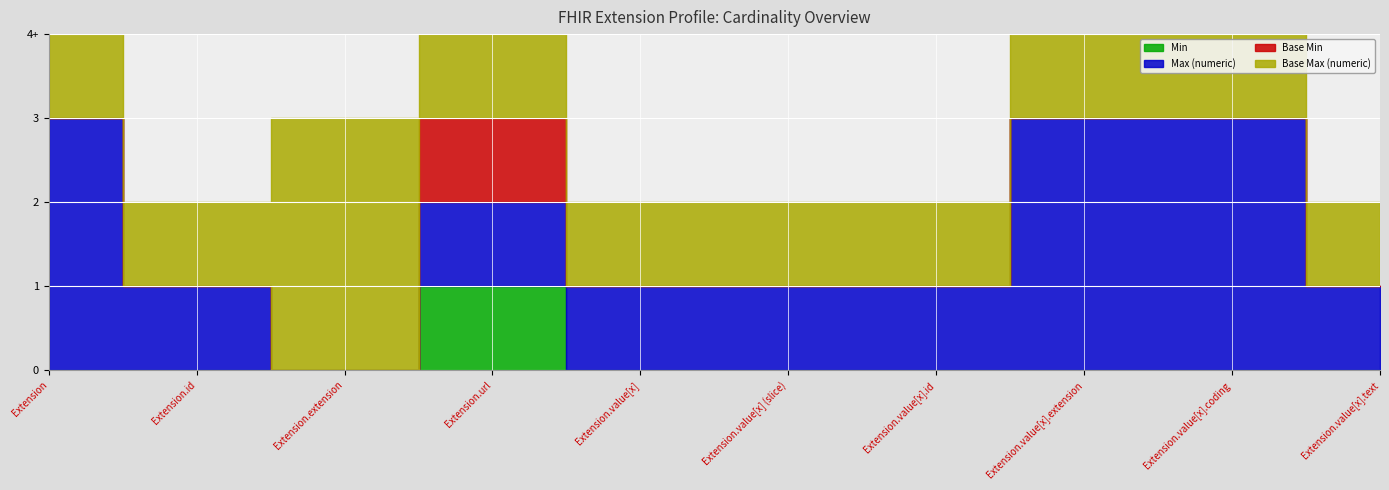

What is the value of the Base Max (numeric) point at the 6th from the left?

1